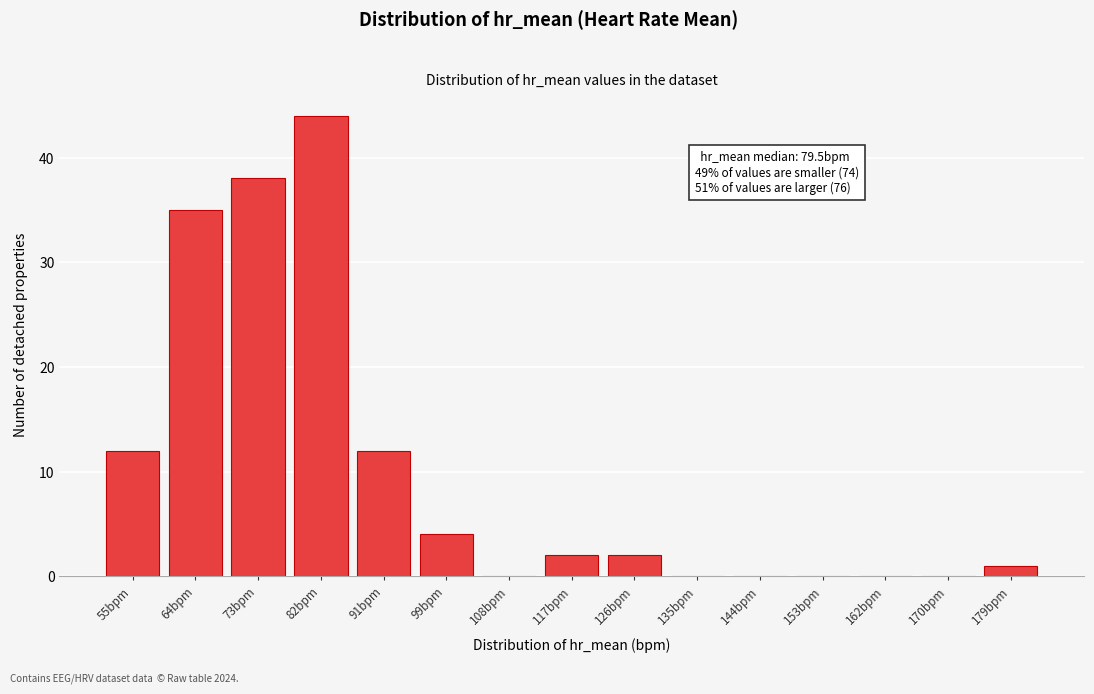

Reading left to right, what are all the values shown in this chart?

55bpm=12	64bpm=35	73bpm=38	82bpm=44	91bpm=12	99bpm=4	108bpm=0	117bpm=2	126bpm=2	135bpm=0	144bpm=0	153bpm=0	162bpm=0	170bpm=0	179bpm=1